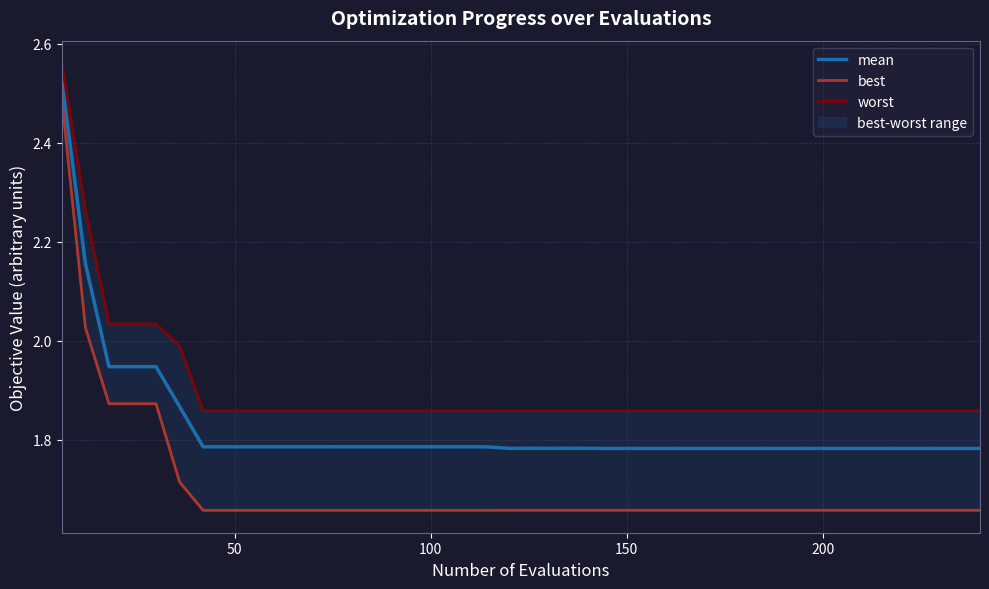

True or false: worst and best intersect in this chart.

False